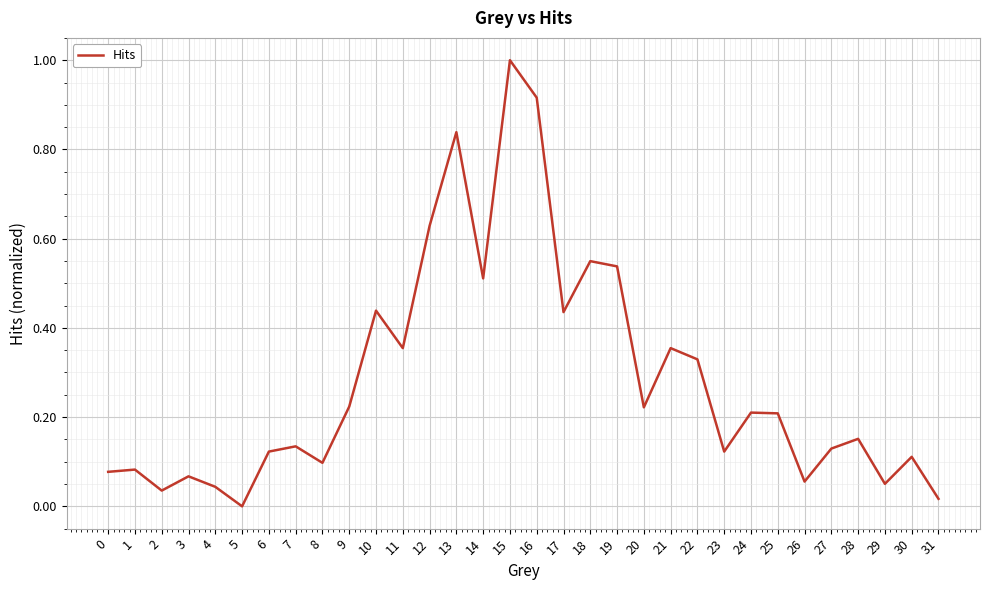

What is the change in value from 0 to 16?

+0.8